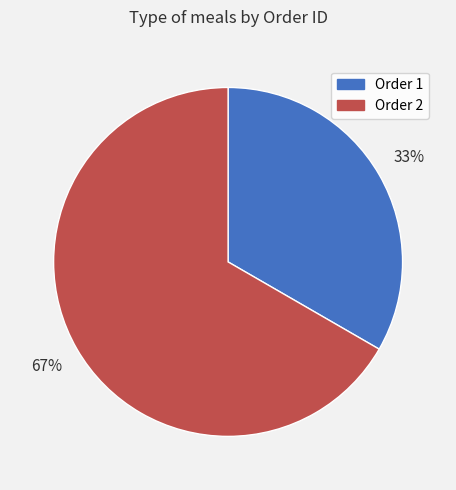

To the nearest percent, what is the average slice percentage?

50%